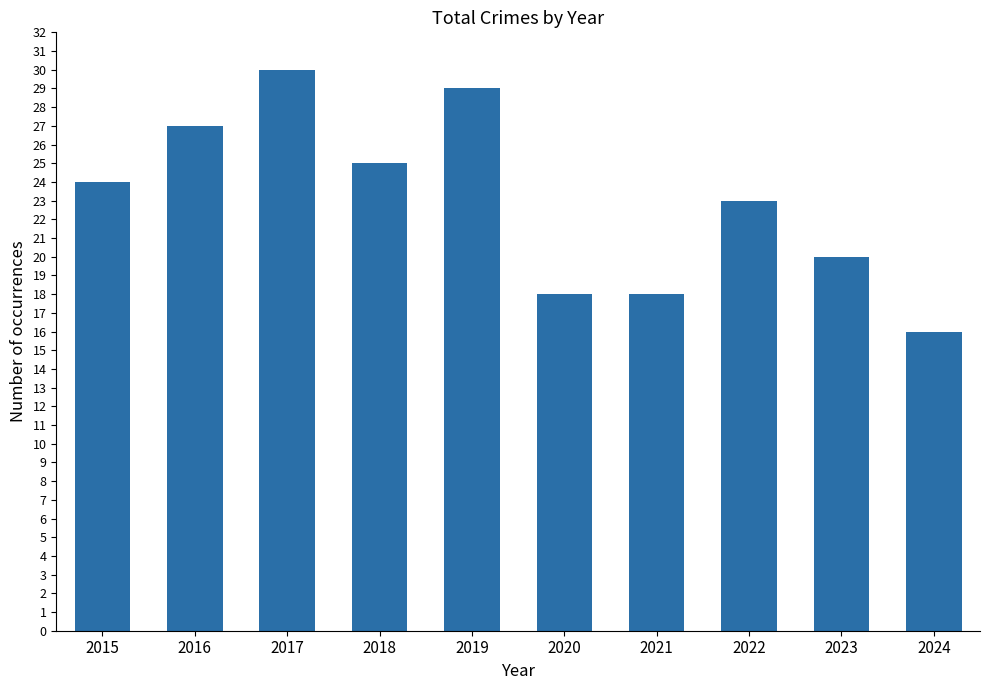

What is the ratio of the value at 2024 to the value at 2022?

0.7